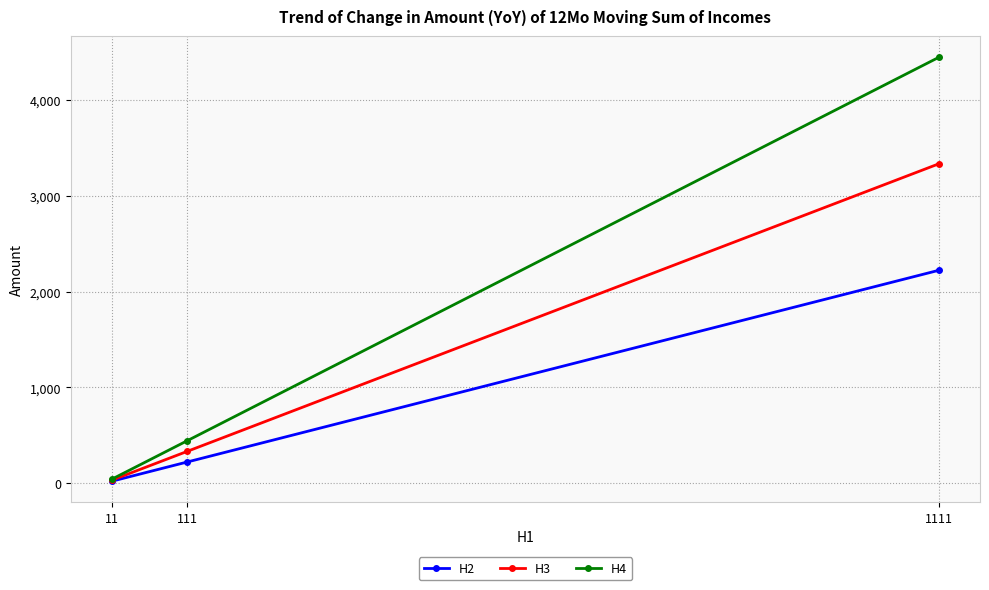

What is the approximate value of H2 at 1111?

2222